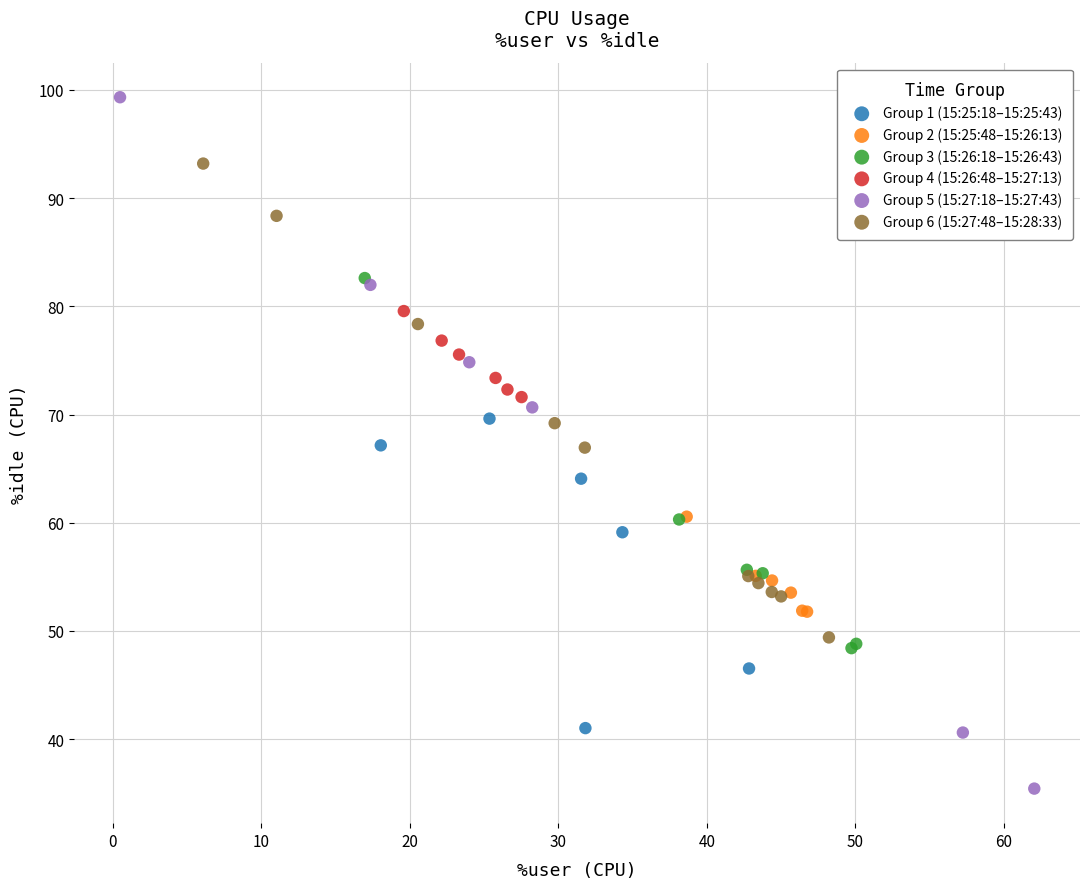

Which series has the largest Y range (max minus min)?

Group 5 (15:27:18–15:27:43)